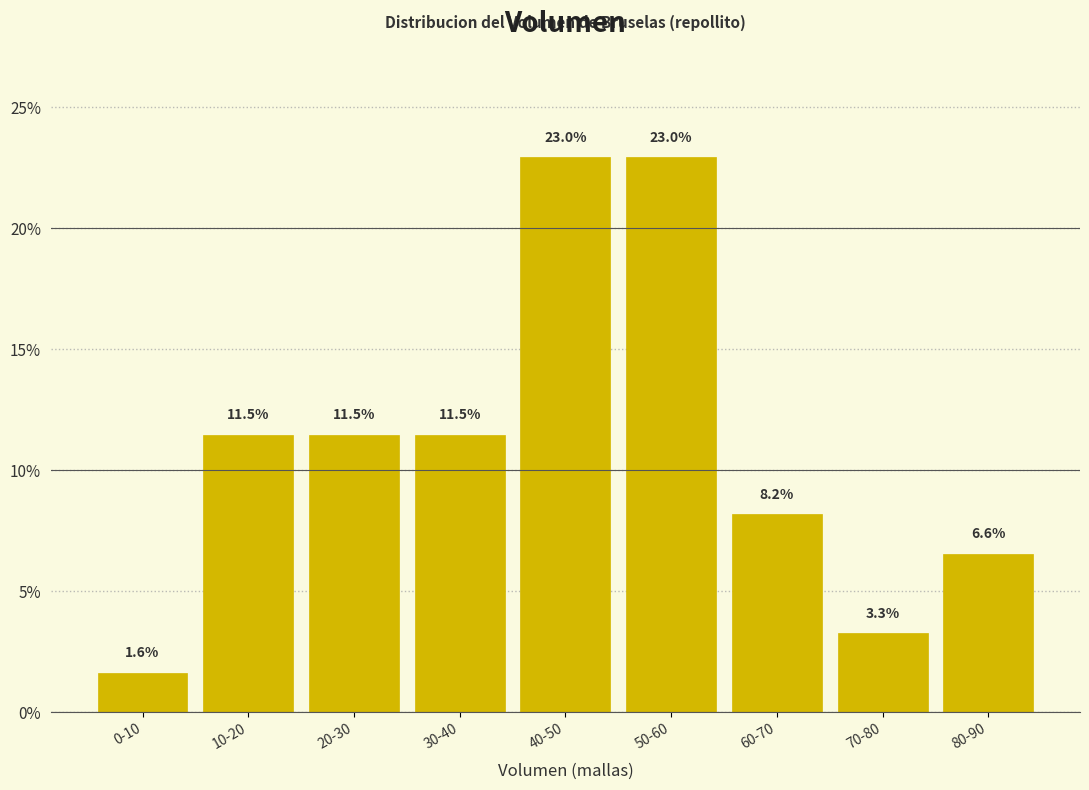

Reading right to left, what are all the values shown in this chart?

80-90=6.6	70-80=3.3	60-70=8.2	50-60=23.0	40-50=23.0	30-40=11.5	20-30=11.5	10-20=11.5	0-10=1.6